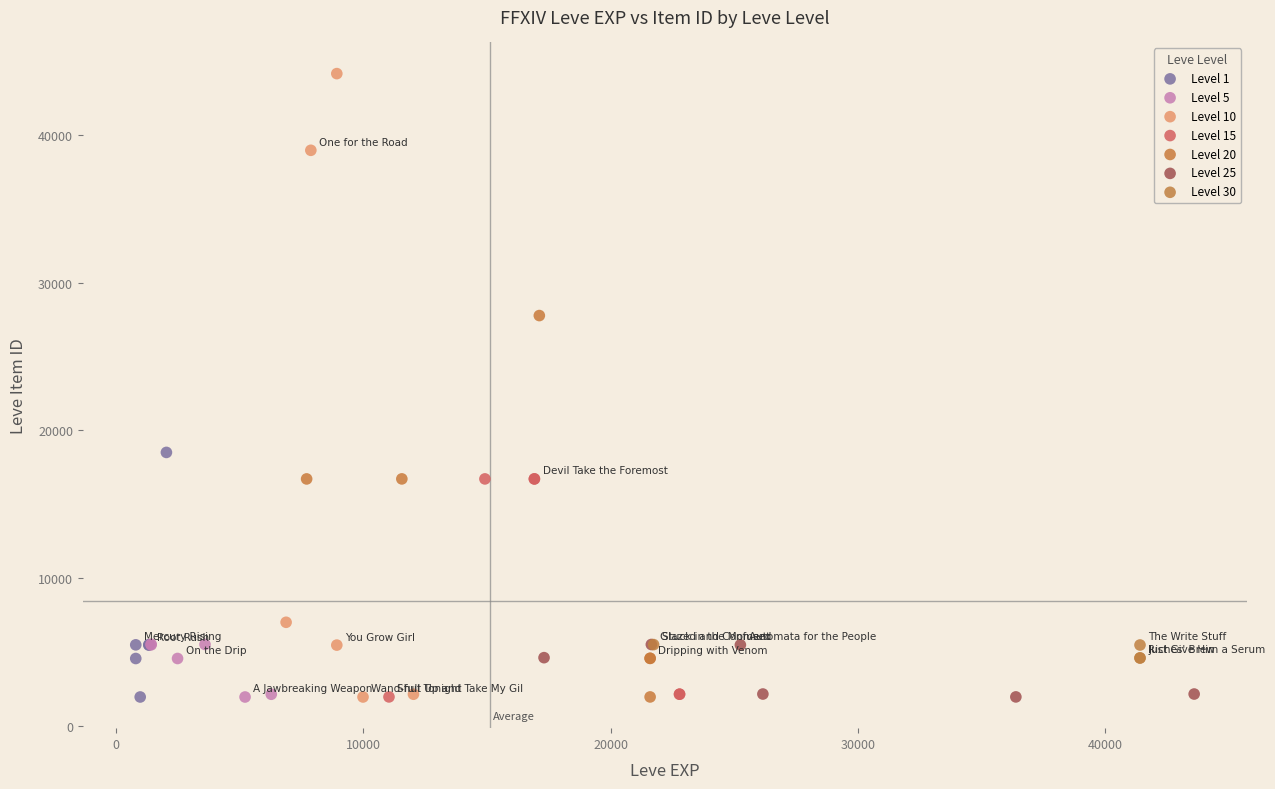

Which series contains the highest Y value?

Level 10